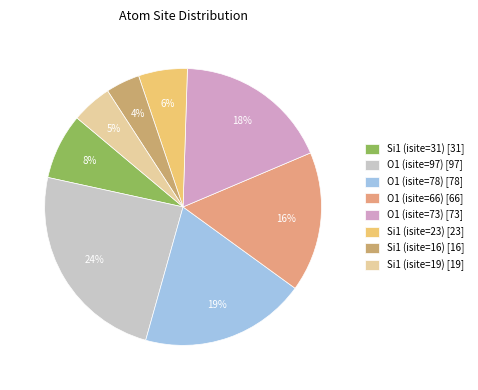

The O1 (isite=73) slice represents 29% of the pie. True or false?

False